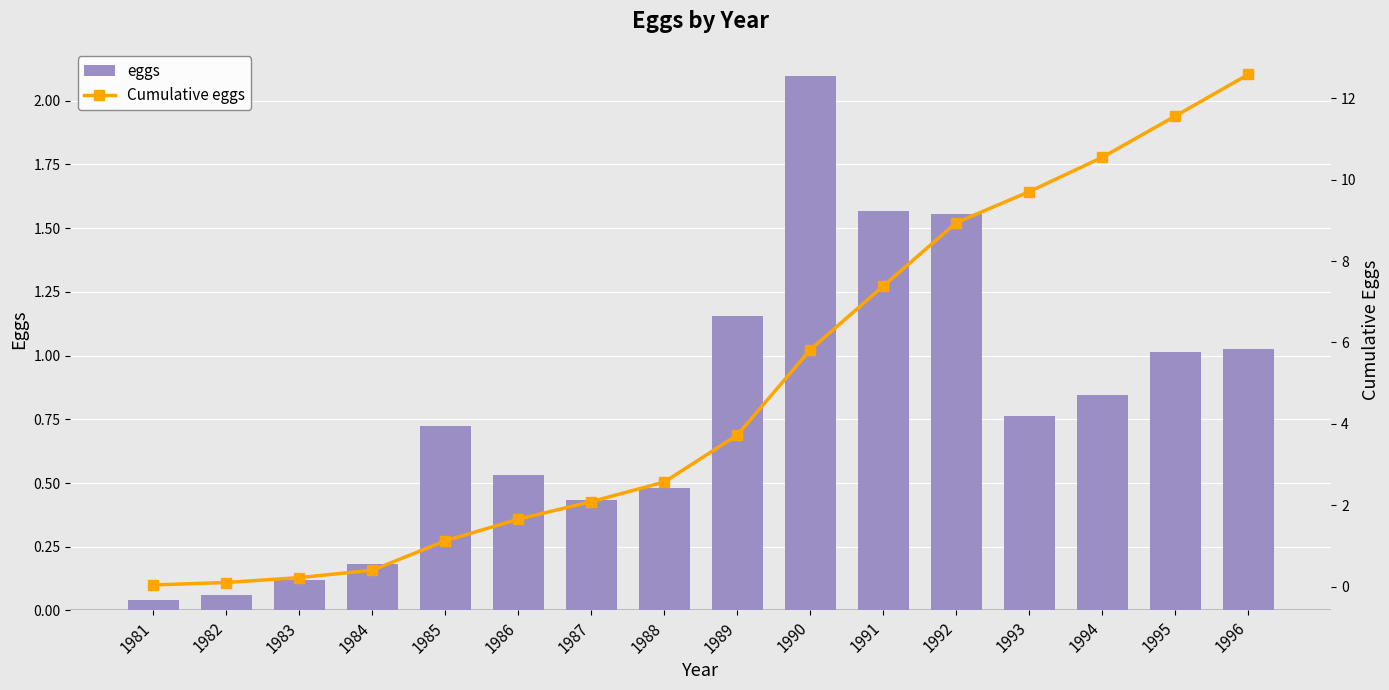

What value does the Cumulative eggs series have at 1991?

7.4